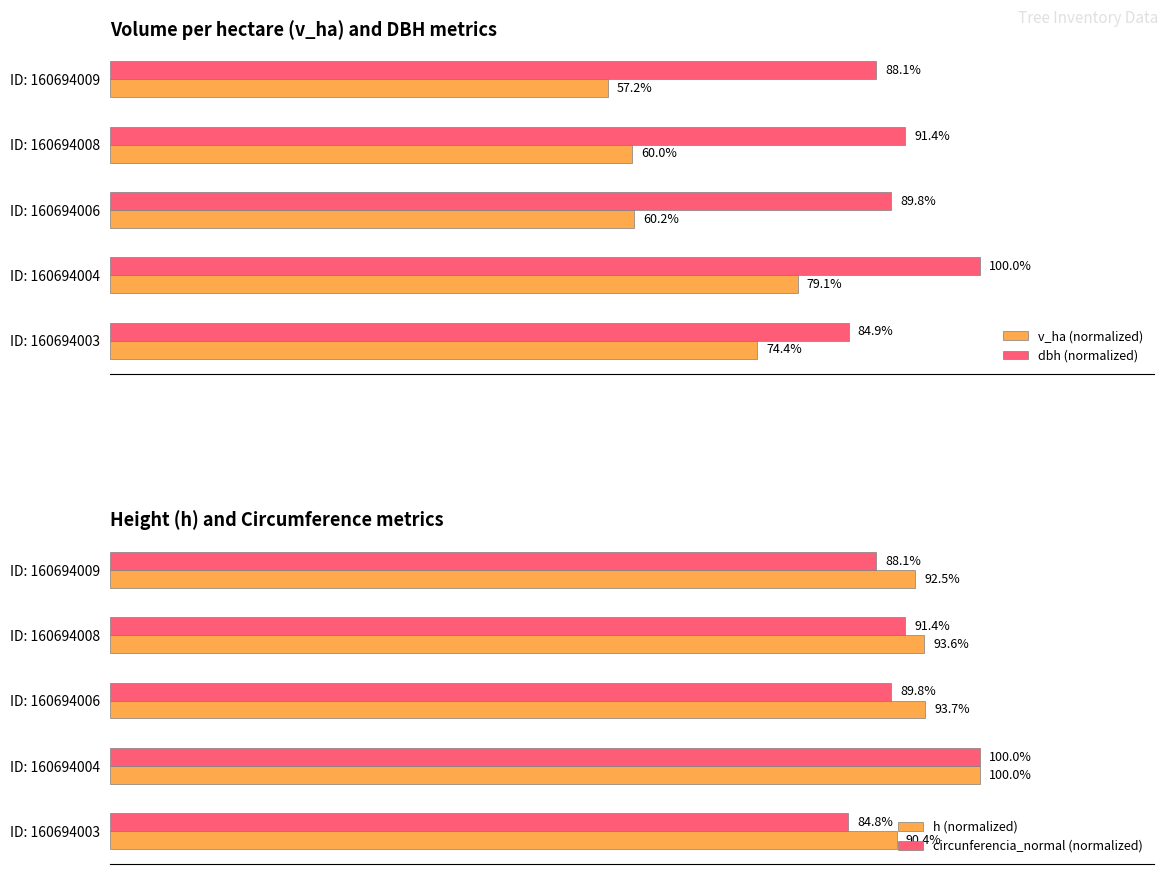

Which series has the largest total across all categories?

h (normalized)